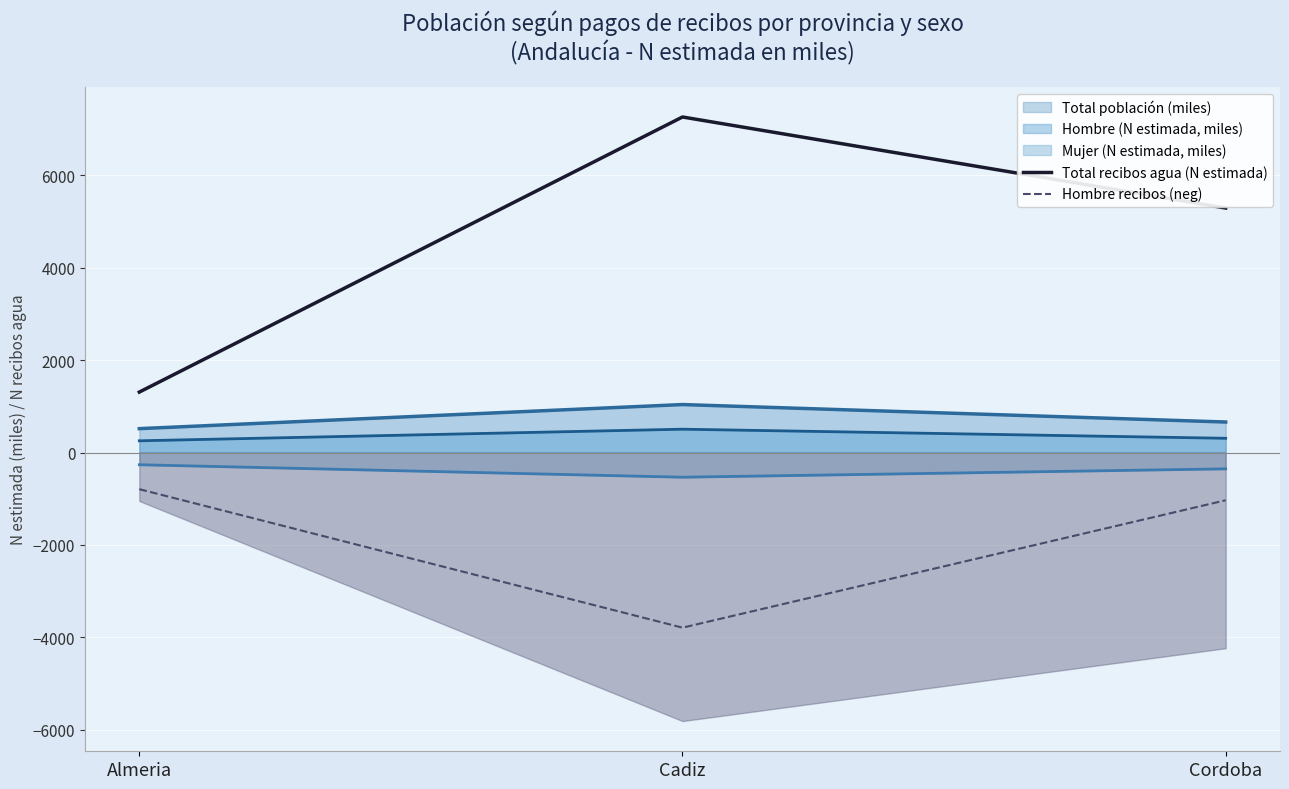

Between Almeria and Cadiz, which is larger?

Cadiz